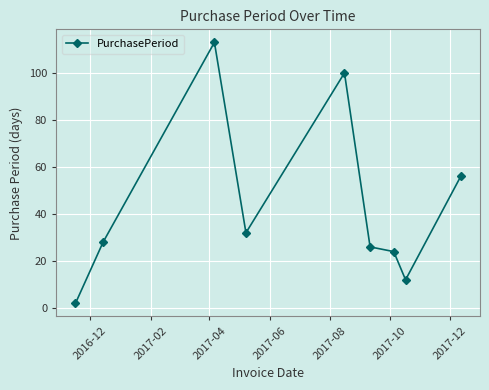

What is the maximum value shown in the chart?

113